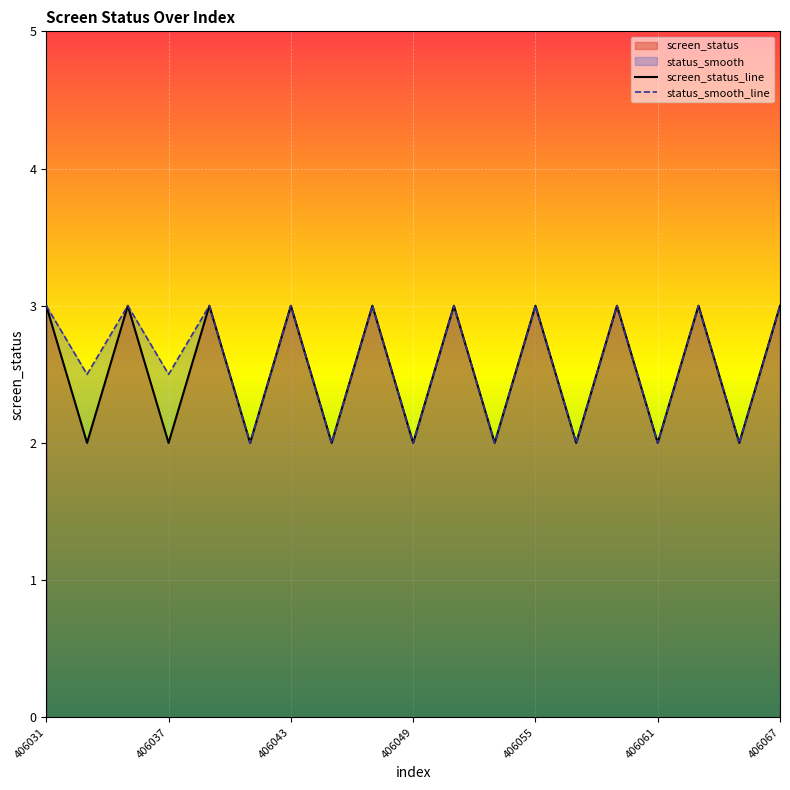

What is the highest value of the status_smooth_line series?

3.0